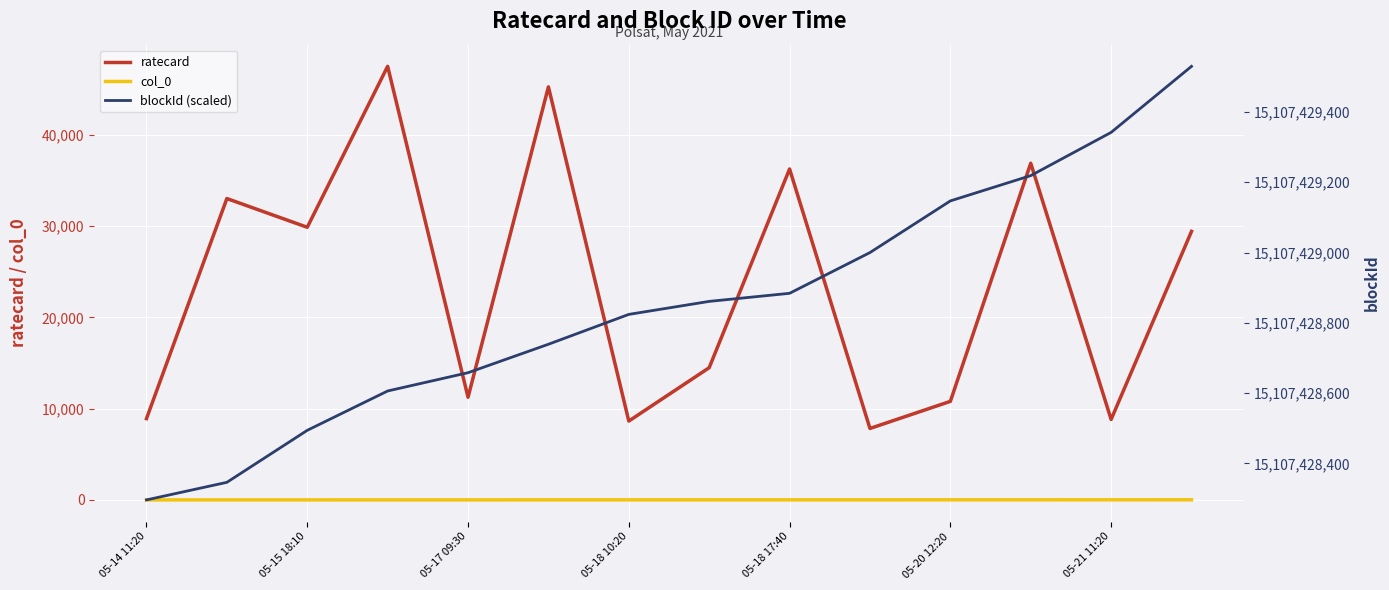

Which category has the lowest value in the col_0 series?

05-14 11:20